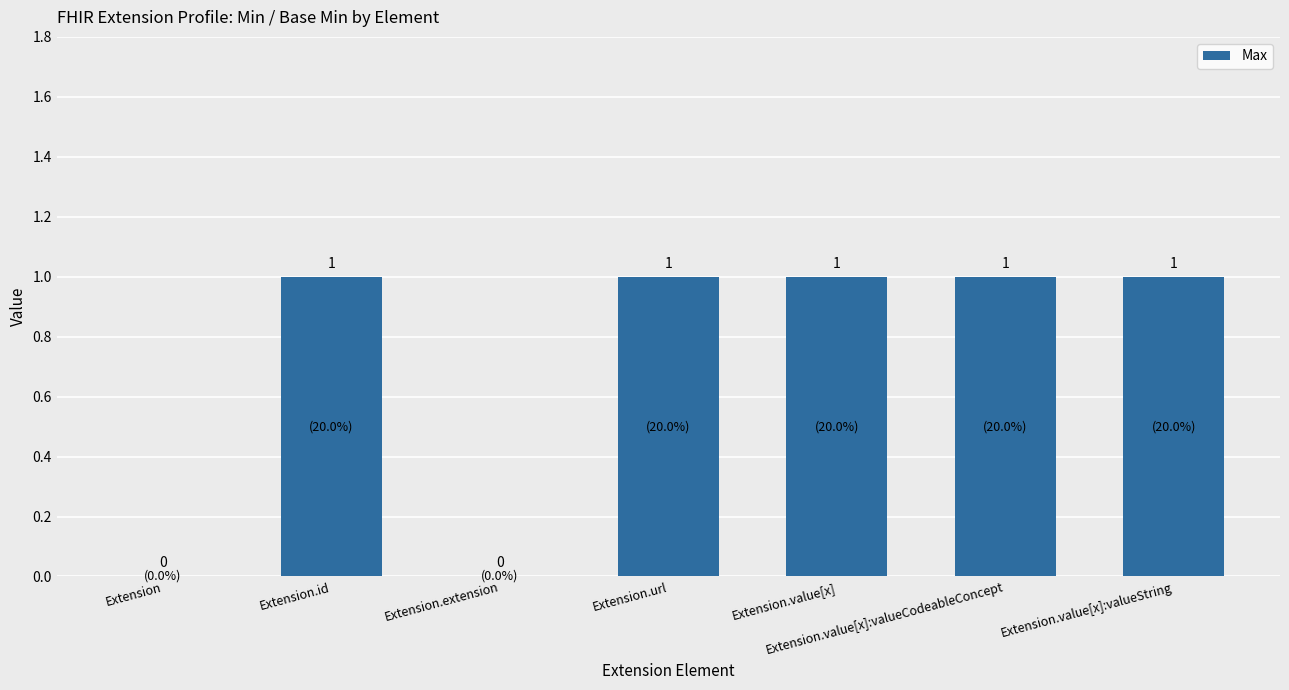

True or false: the data shows 1 at Extension.url.

True